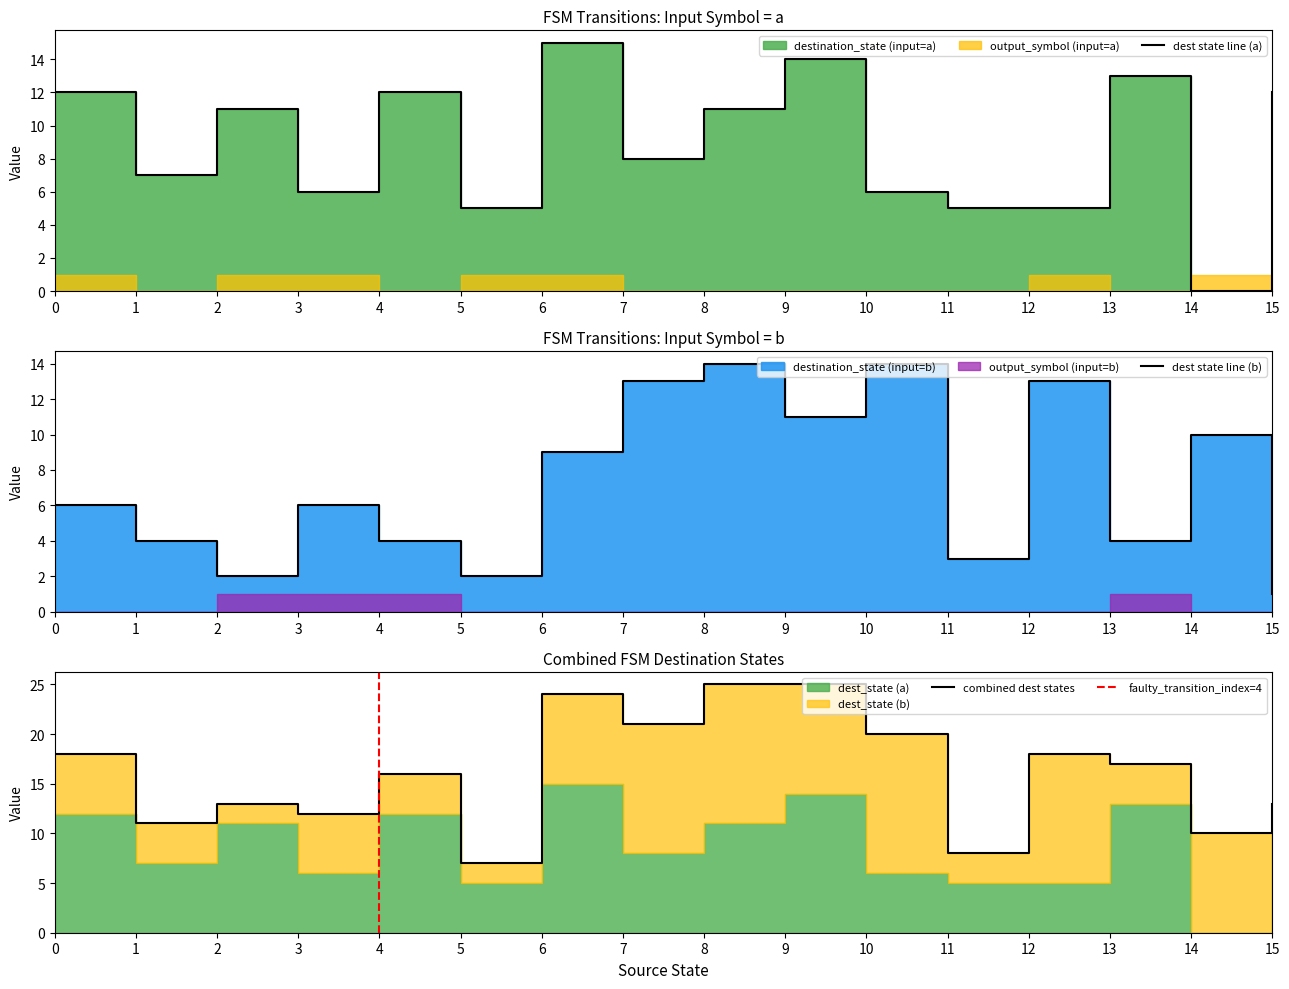

What is the difference between the second highest and minimum values in the output_symbol series?

1